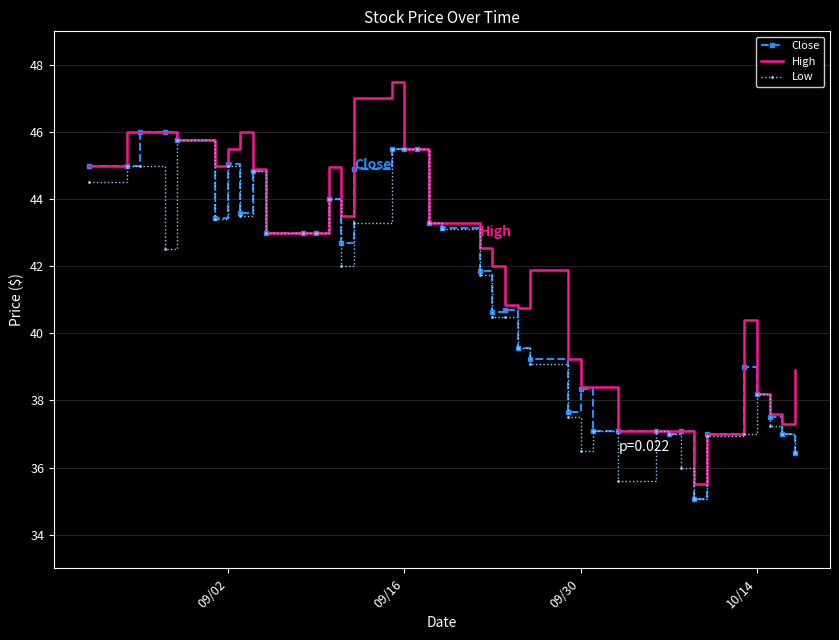

What is the maximum value shown in the chart?

47.5